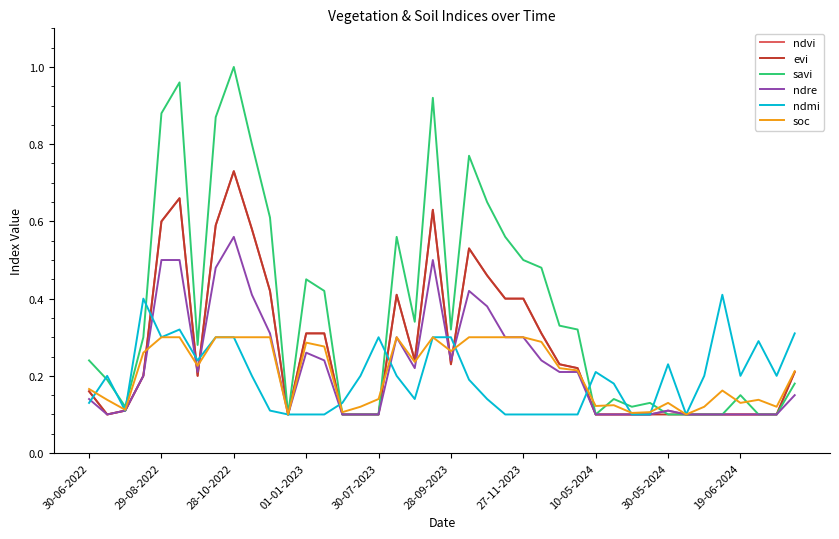

Which series has the largest total across all categories?

savi